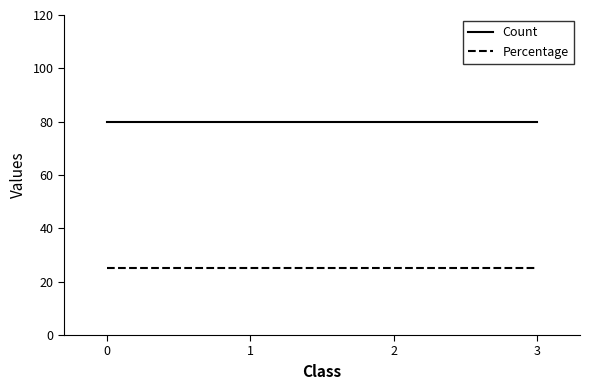

True or false: Count and Percentage cross at least once.

False